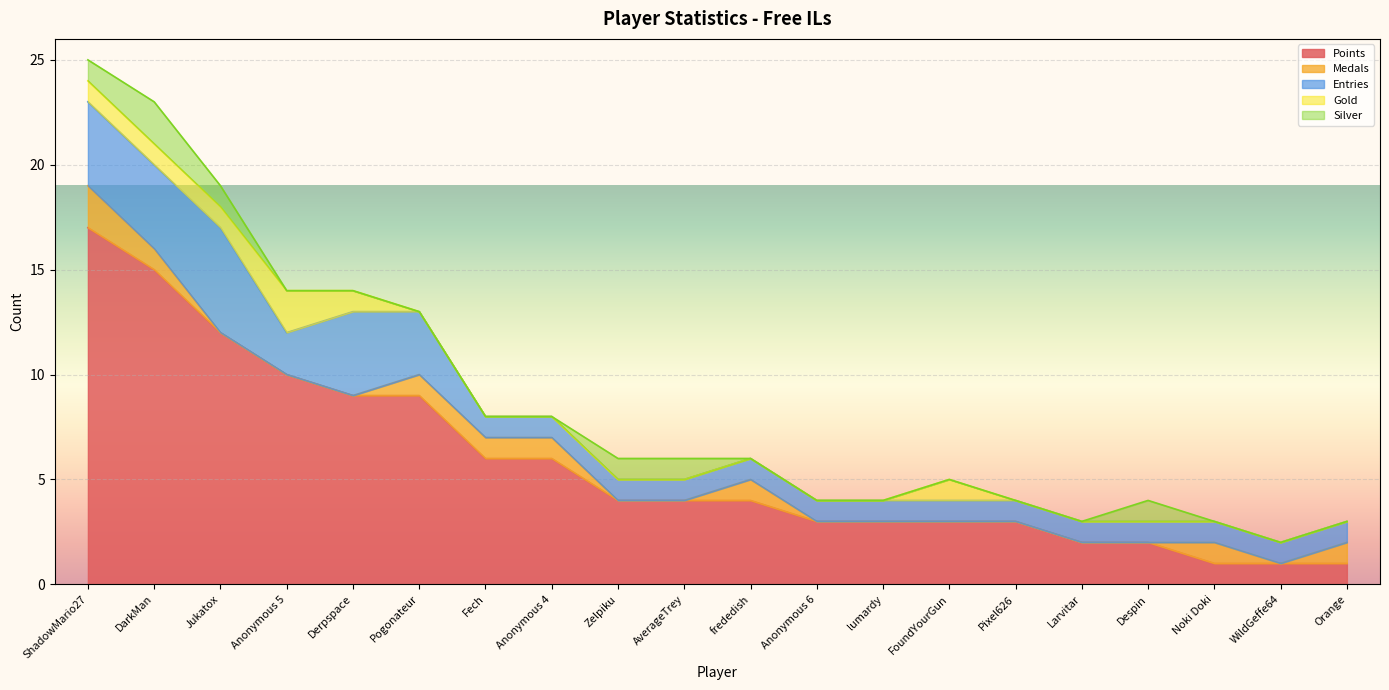

How many Medals values are between 0 and 1?

19